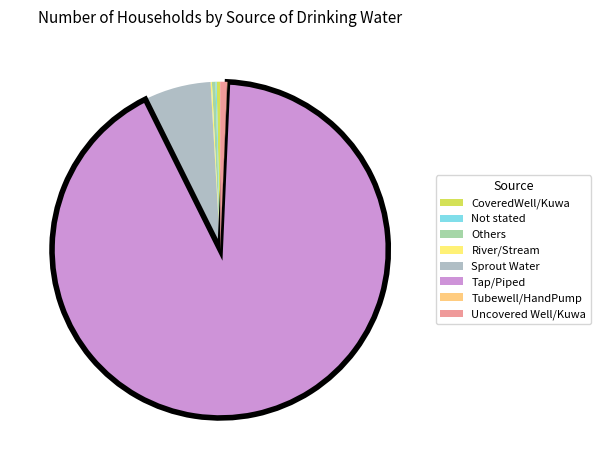

What is the change in value from River/Stream to Tap/Piped?

+7946